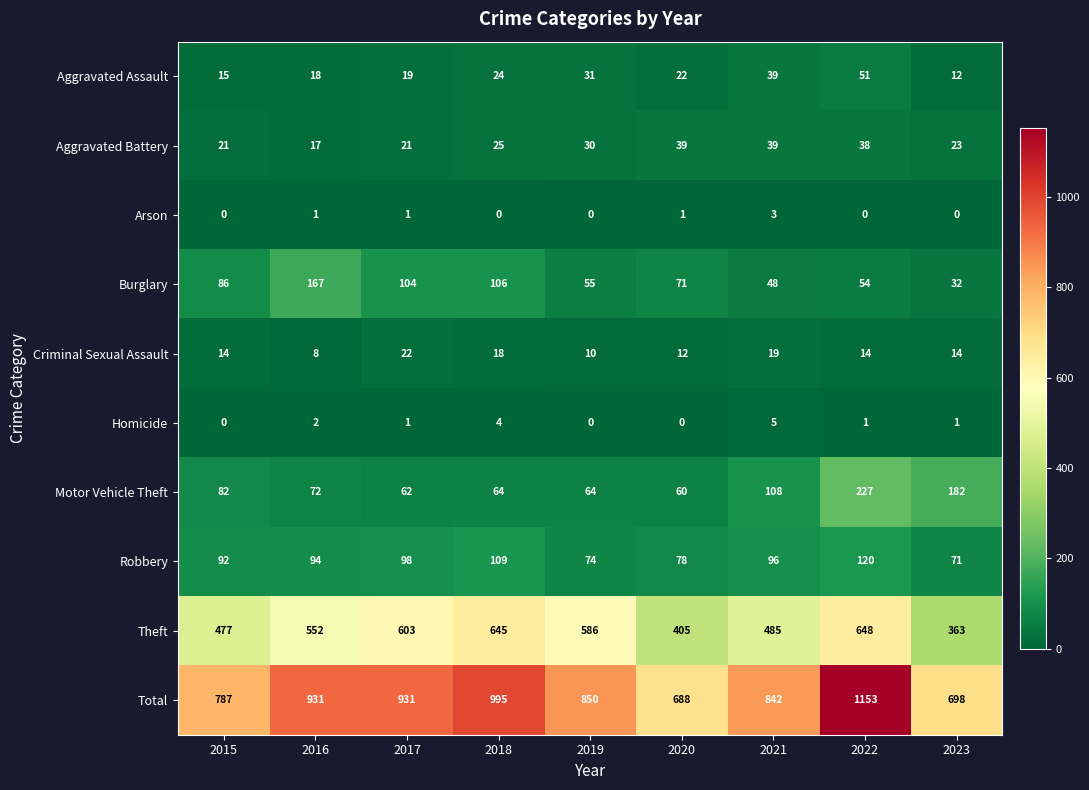

Is it true that Motor Vehicle Theft equals 53 at 2021?

False